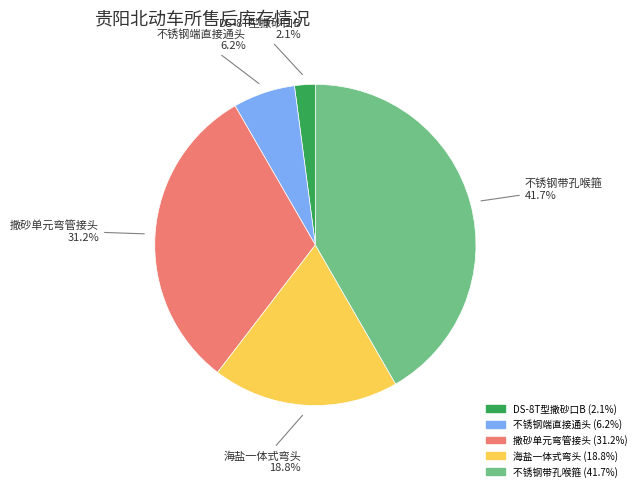

Is there a majority slice in this chart?

No